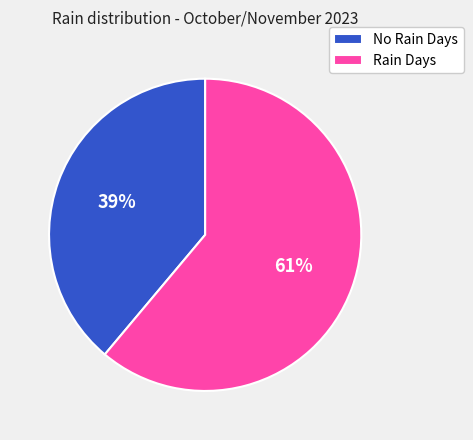

Is it true that No Rain Days is 44% of the pie?

False